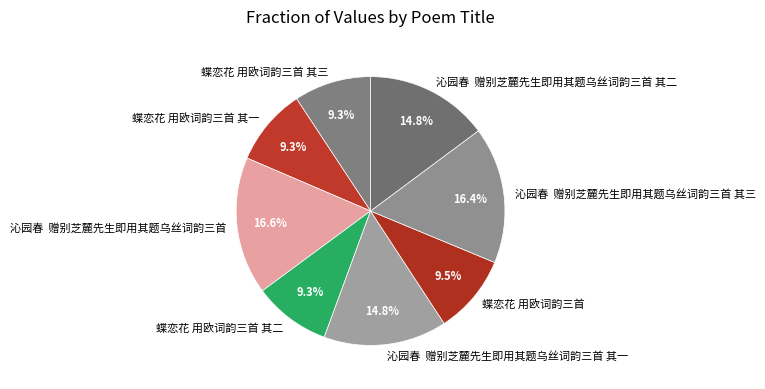

How many slices are in this pie chart?

8